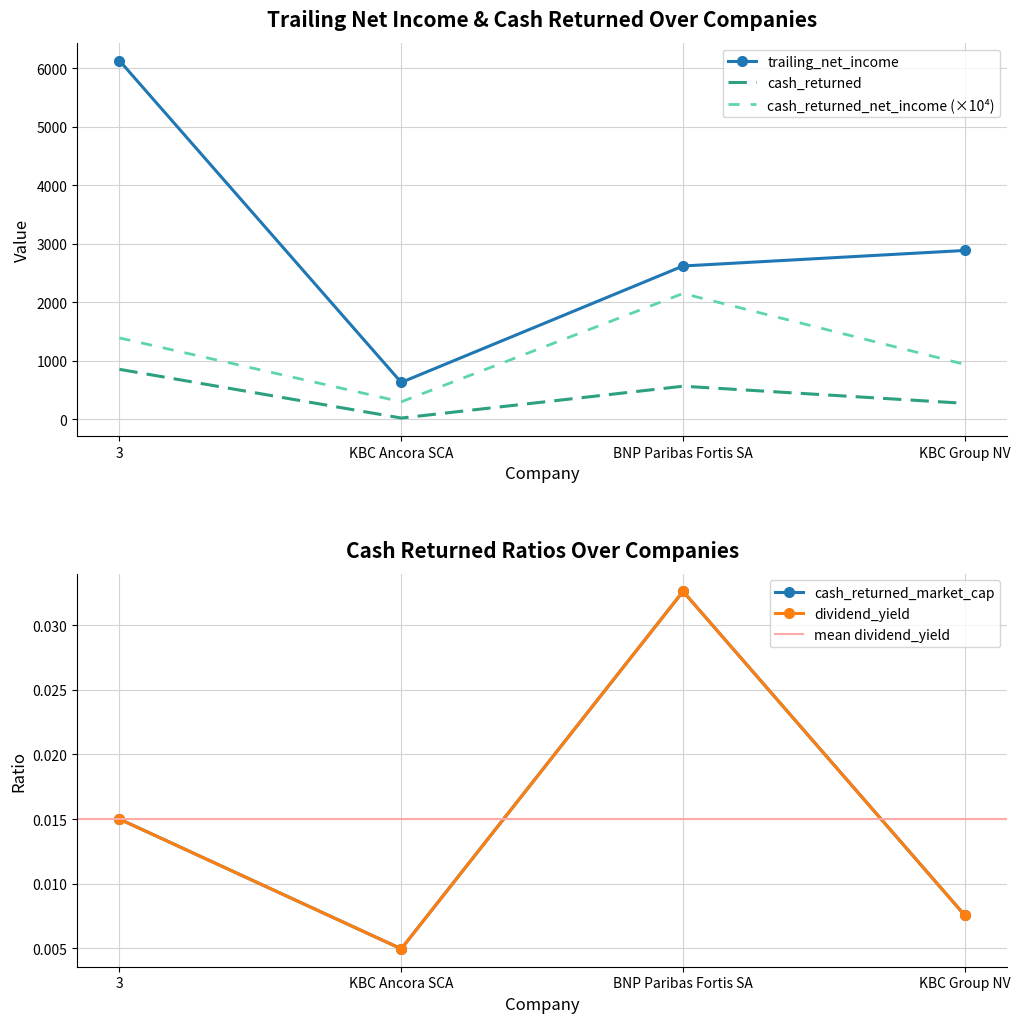

Reading right to left, what are all the values shown in this chart?

trailing_net_income: KBC Group NV=2884.8	BNP Paribas Fortis SA=2619.2	KBC Ancora SCA=628.0	3=6132.0
cash_returned: KBC Group NV=270.1	BNP Paribas Fortis SA=562.9	KBC Ancora SCA=18.6	3=851.6
cash_returned_market_cap: KBC Group NV=0.0	BNP Paribas Fortis SA=0.0	KBC Ancora SCA=0.0	3=0.0
cash_returned_net_income: KBC Group NV=936.3	BNP Paribas Fortis SA=2149.3	KBC Ancora SCA=296.2	3=1388.8
dividend_yield: KBC Group NV=0.0	BNP Paribas Fortis SA=0.0	KBC Ancora SCA=0.0	3=0.0